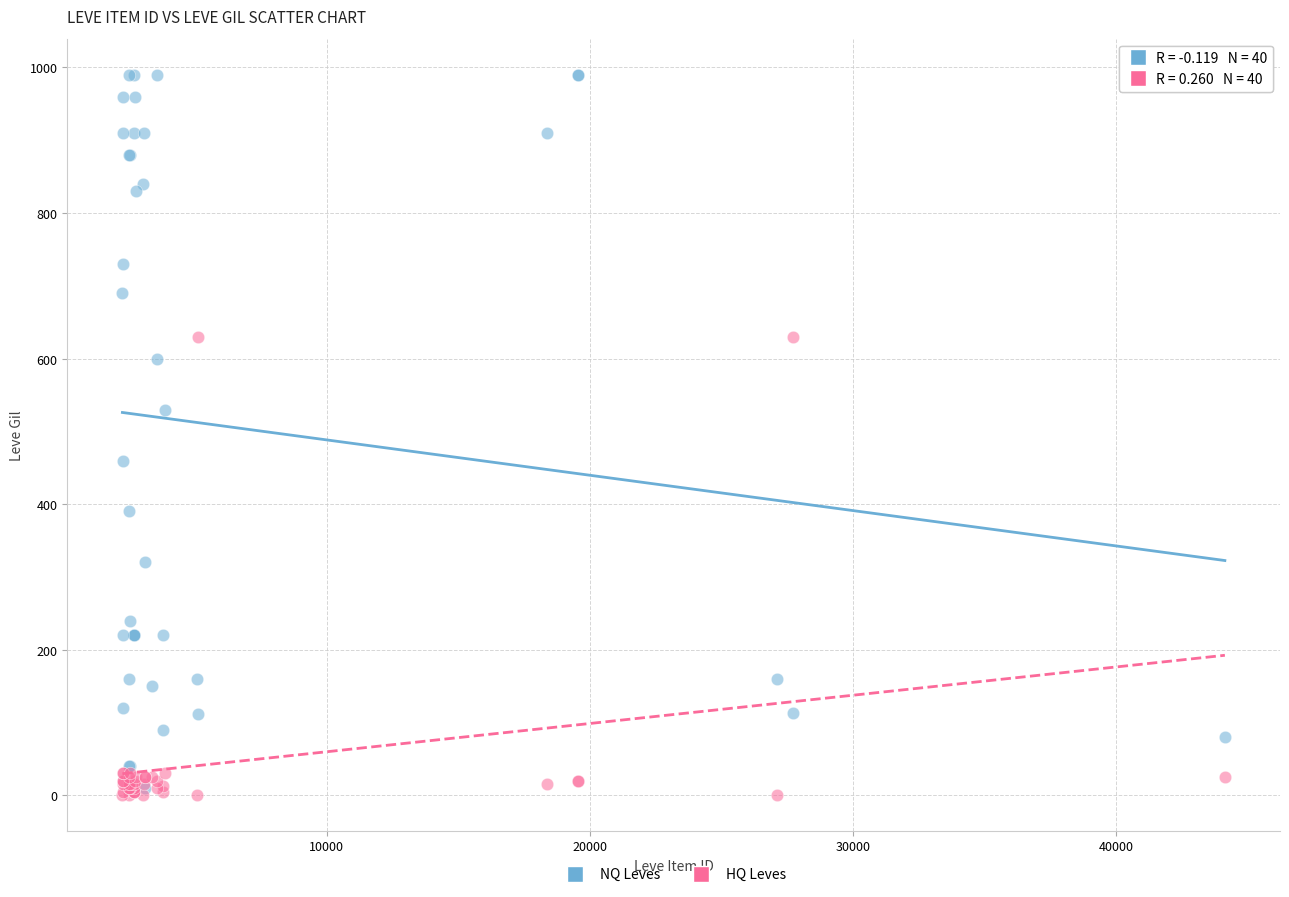

Which series reaches the minimum Y coordinate?

HQ Leves